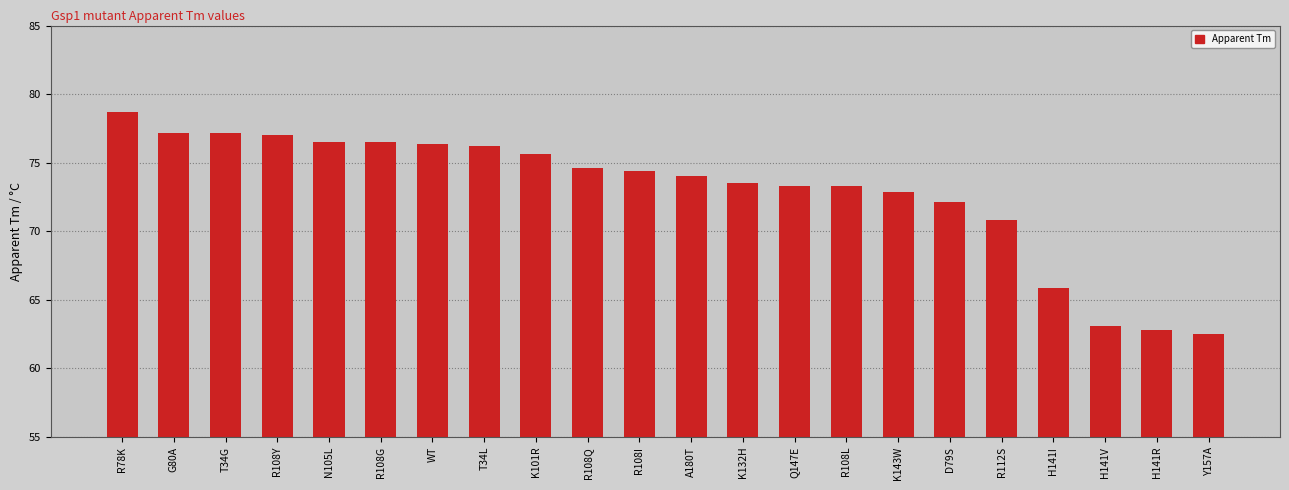

What is the average value?

72.9